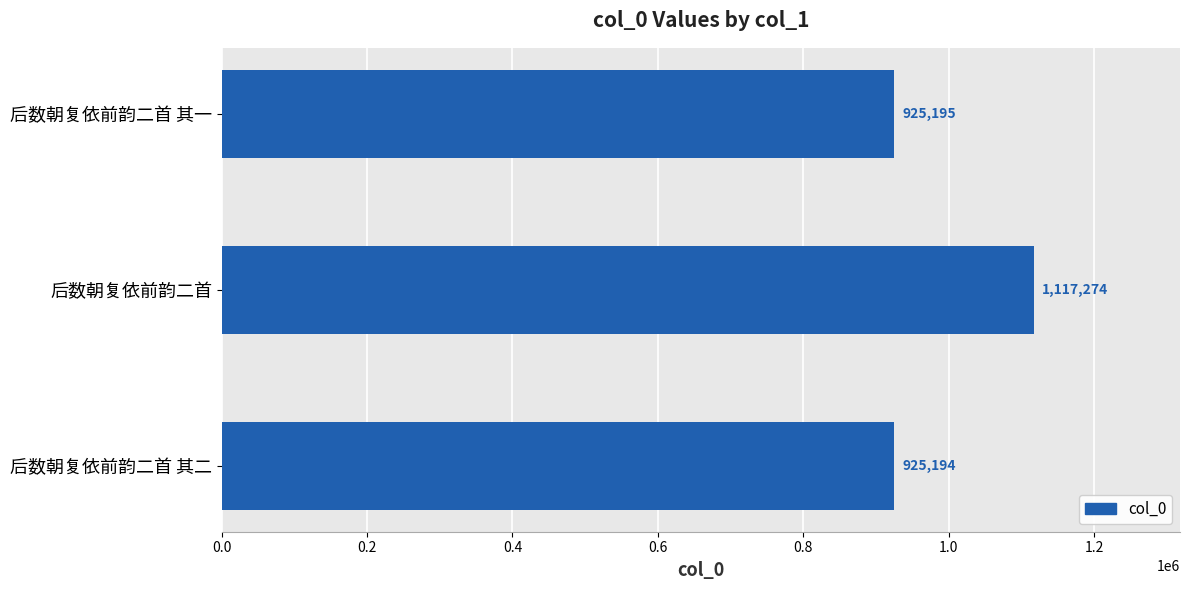

What is the sum of all values?

2967663